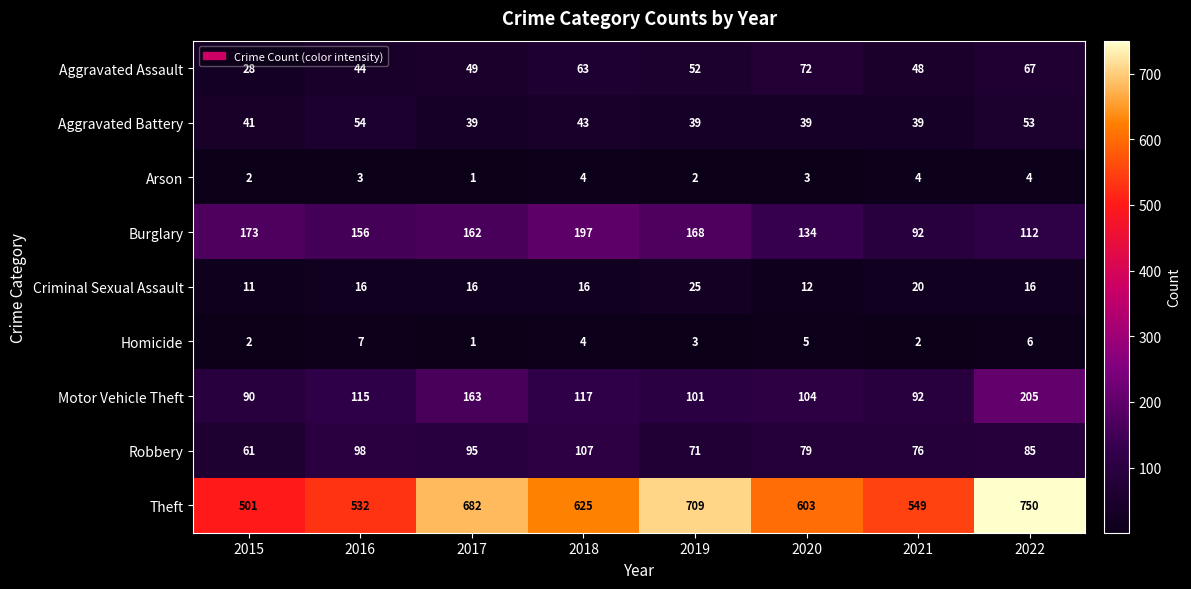

What value does the Motor Vehicle Theft series have at 2019, to the nearest 5?

100